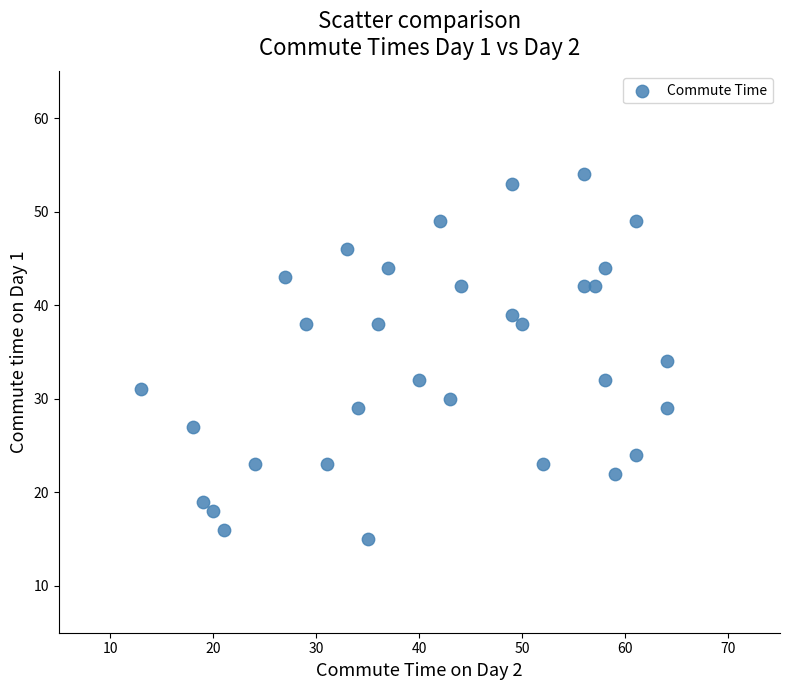

What is the range of X values (max minus min)?

51